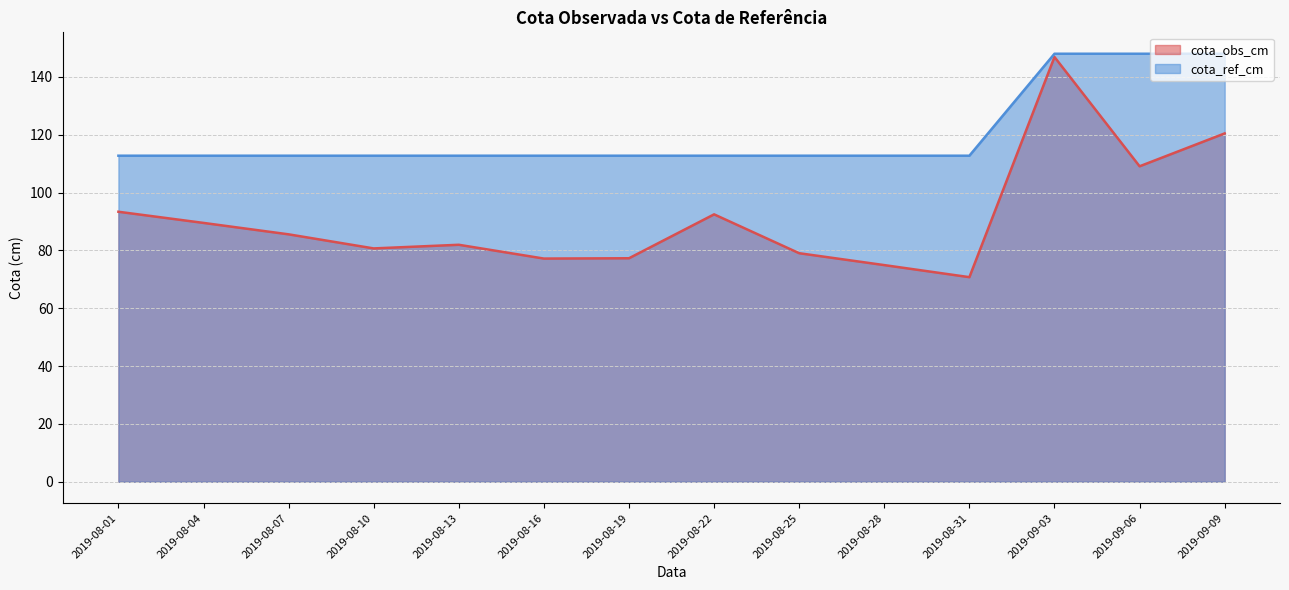

Which category has the highest value in the cota_obs_cm series?

2019-09-03